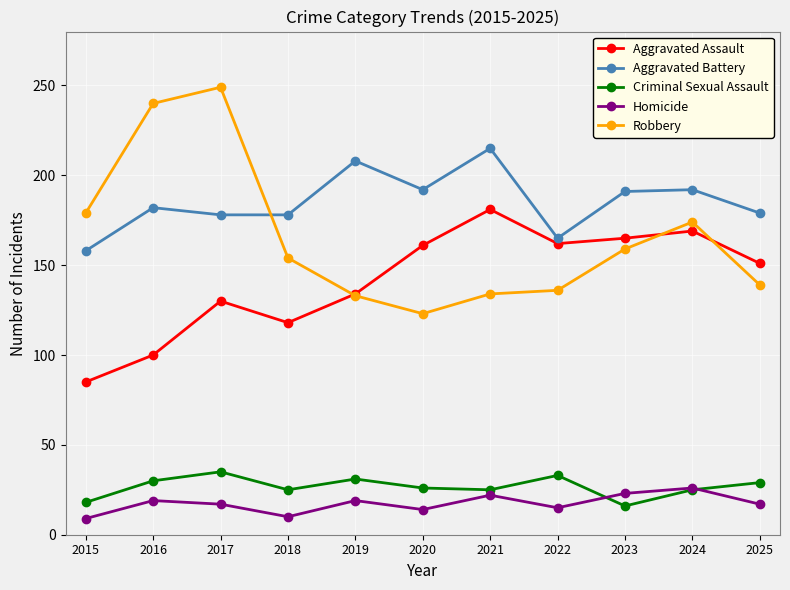

What is the sum of all Aggravated Battery values?

2038